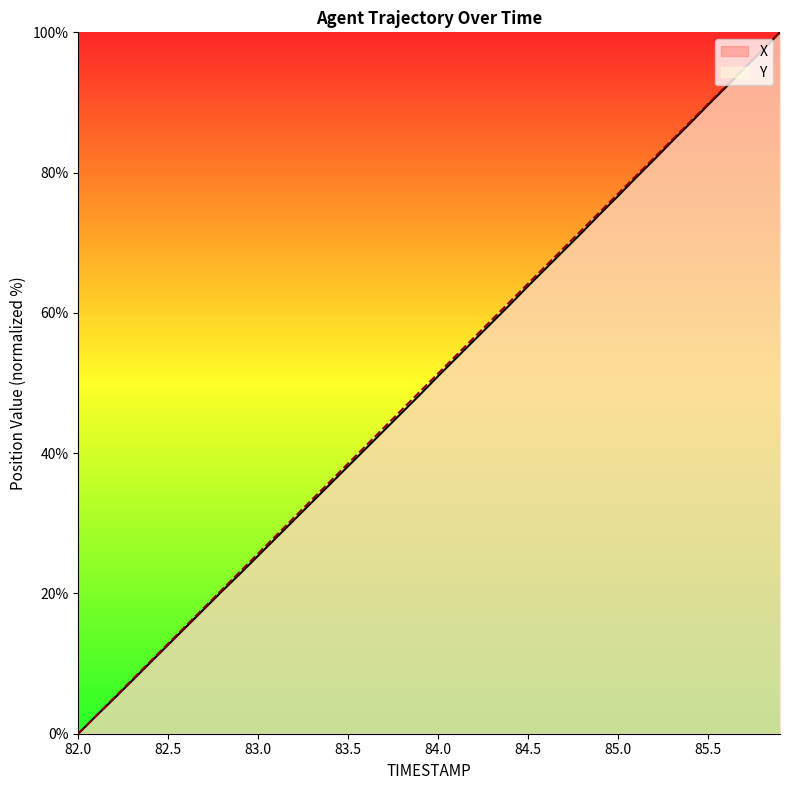

The Y series shows 94.9 at 85.7. True or false?

True